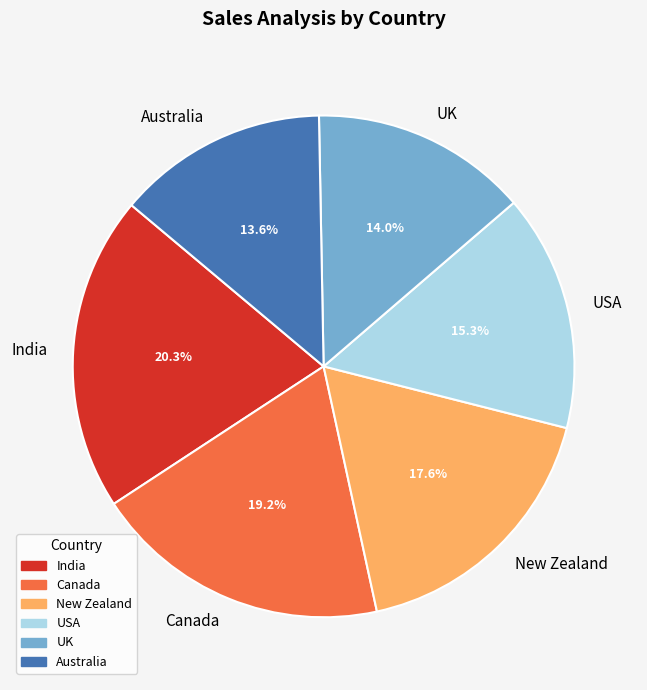

Does UK account for over 50% of the chart?

No